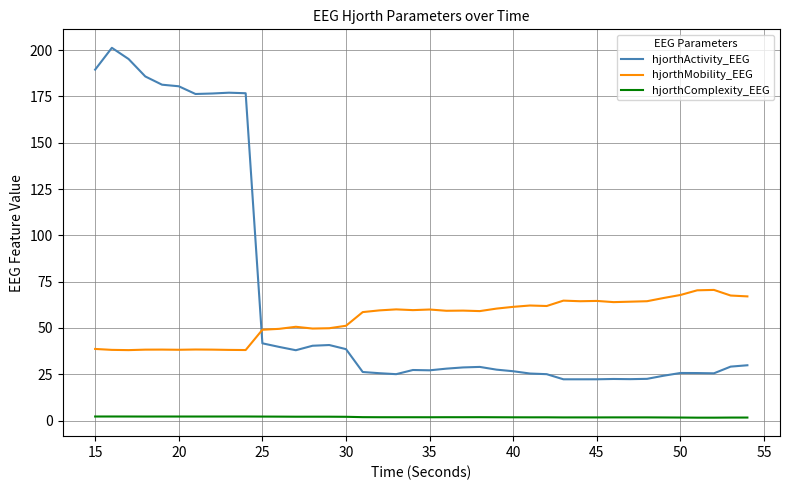

List the series in order of their peak value, highest first.

hjorthActivity_EEG, hjorthMobility_EEG, hjorthComplexity_EEG